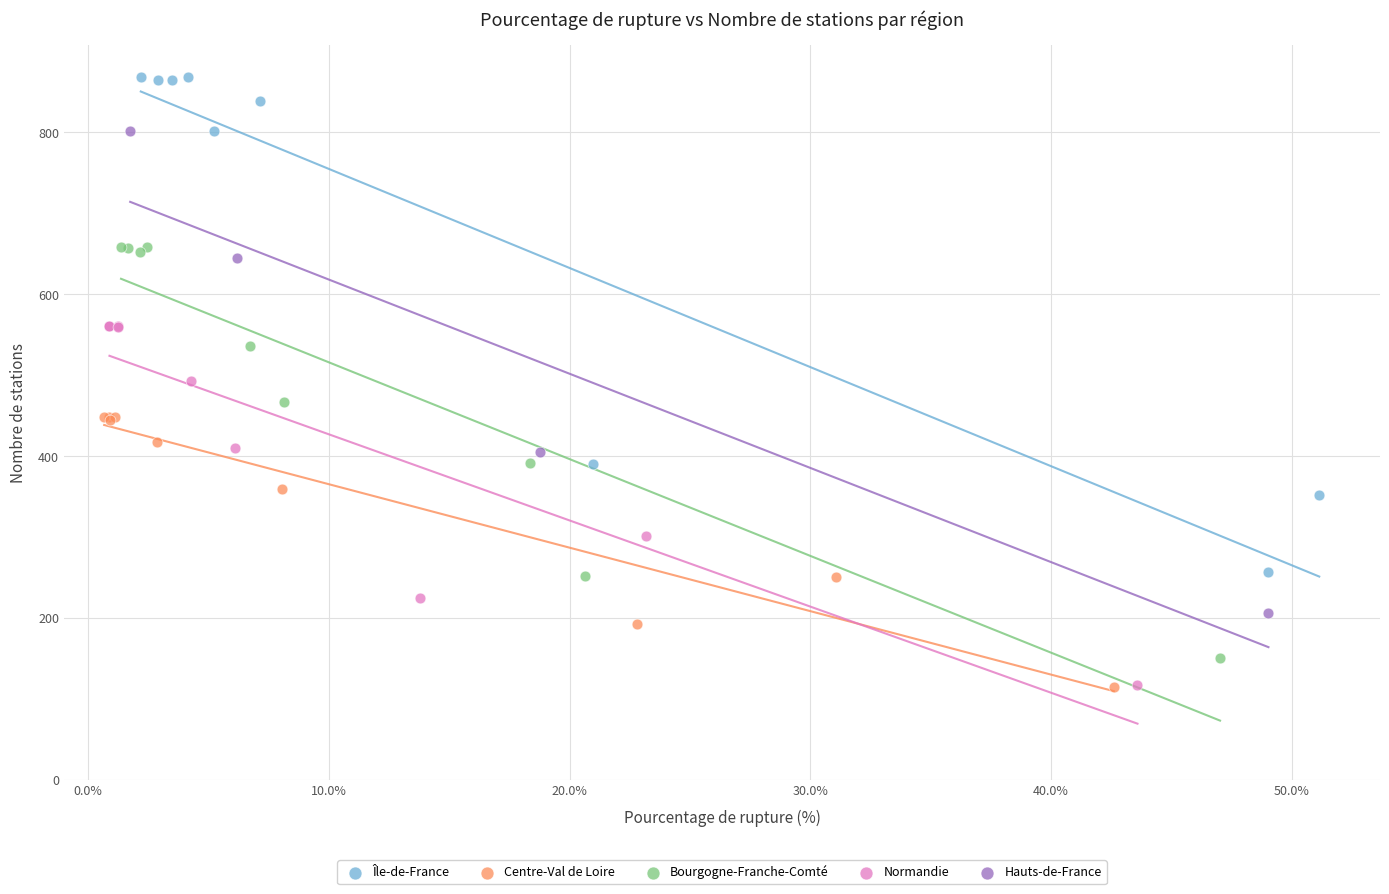

Which series reaches the maximum Y coordinate?

Île-de-France